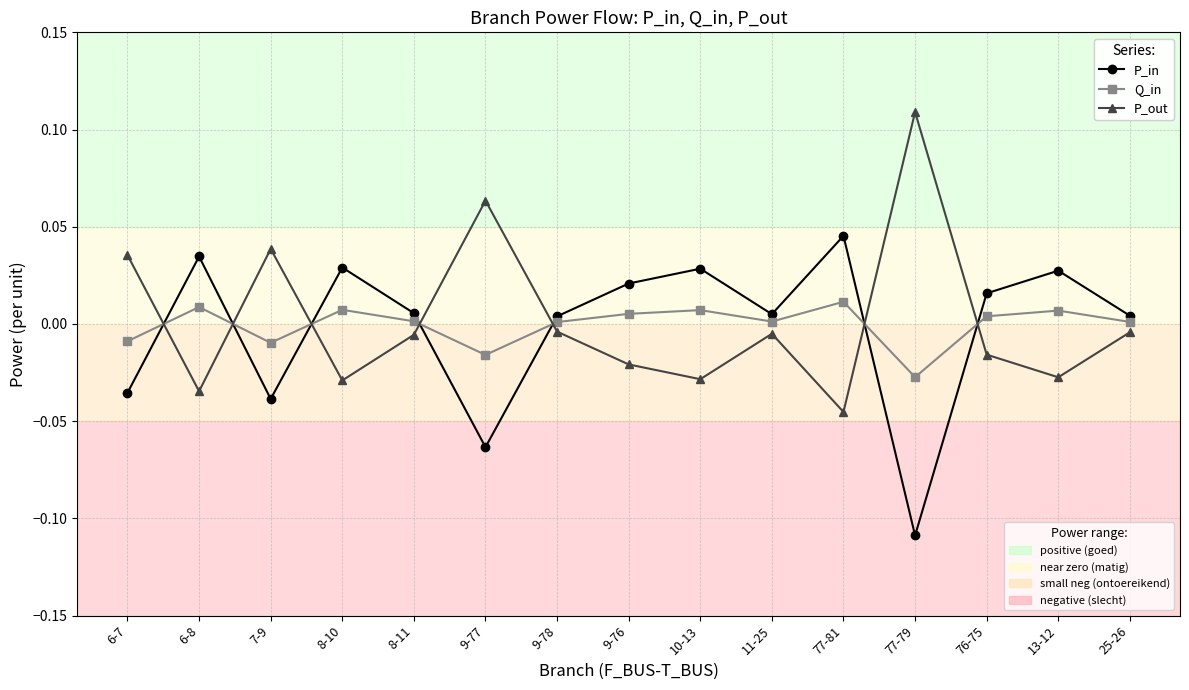

Does the chart have visible grid lines?

Yes